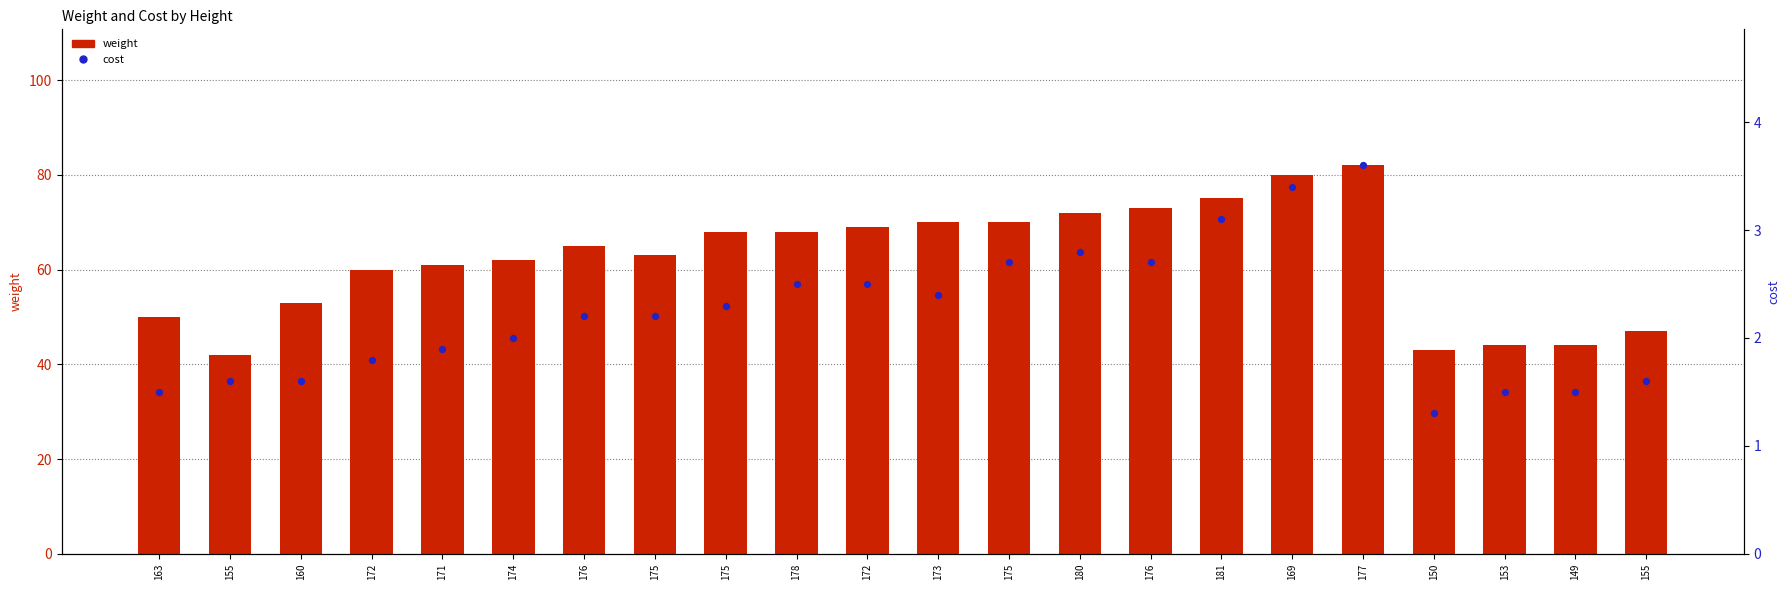

Which series has the largest total across all categories?

weight